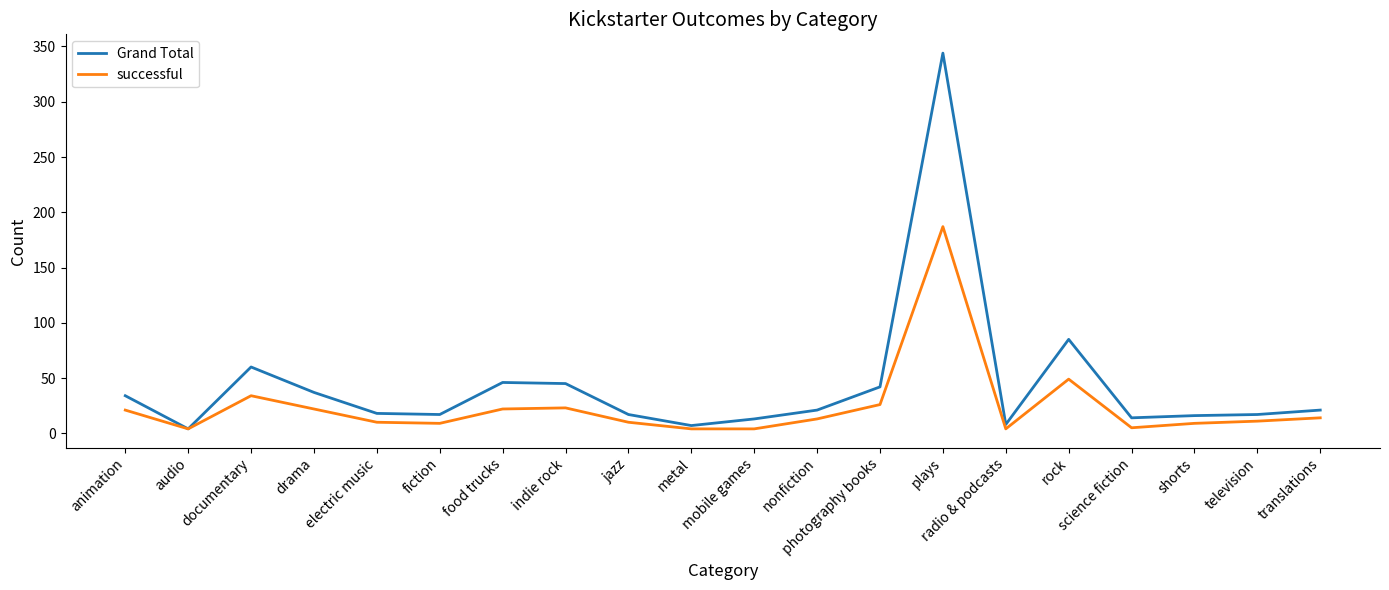

What is the maximum value shown in the chart?

344